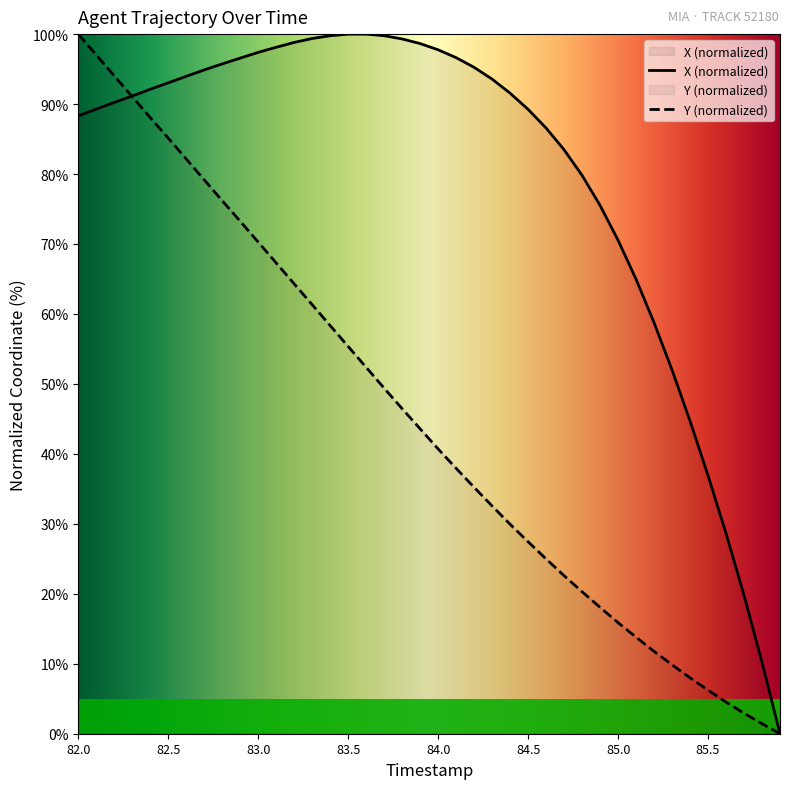

Which series changed the most between 84.6 and 85.3?

X